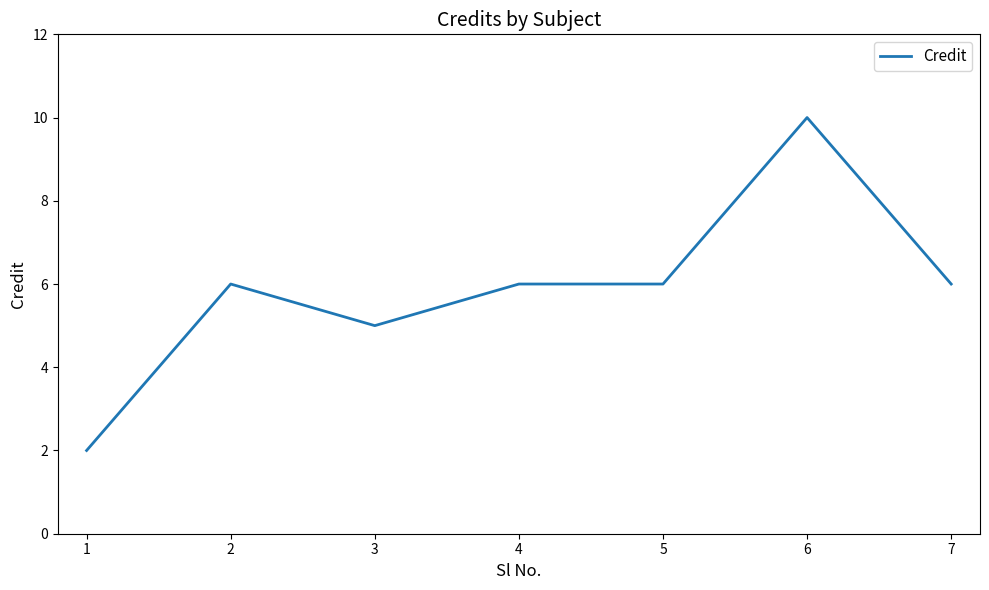

Count the values in the range 5 to 6.

5